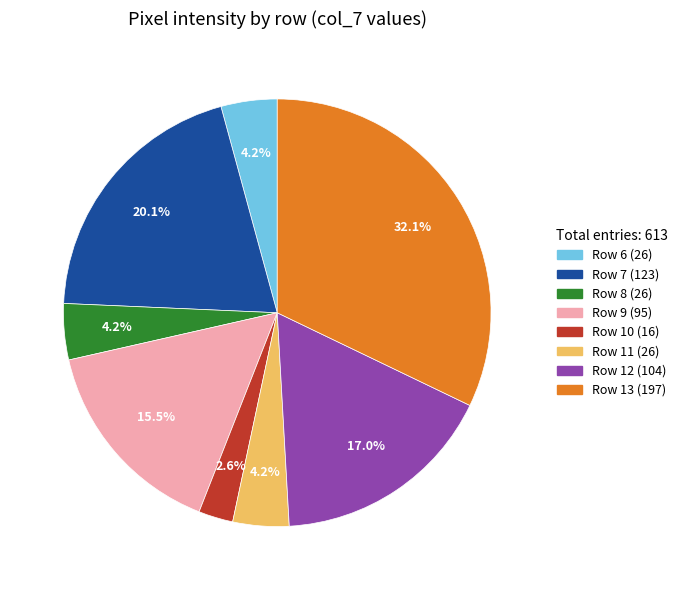

Is there a majority slice in this chart?

No